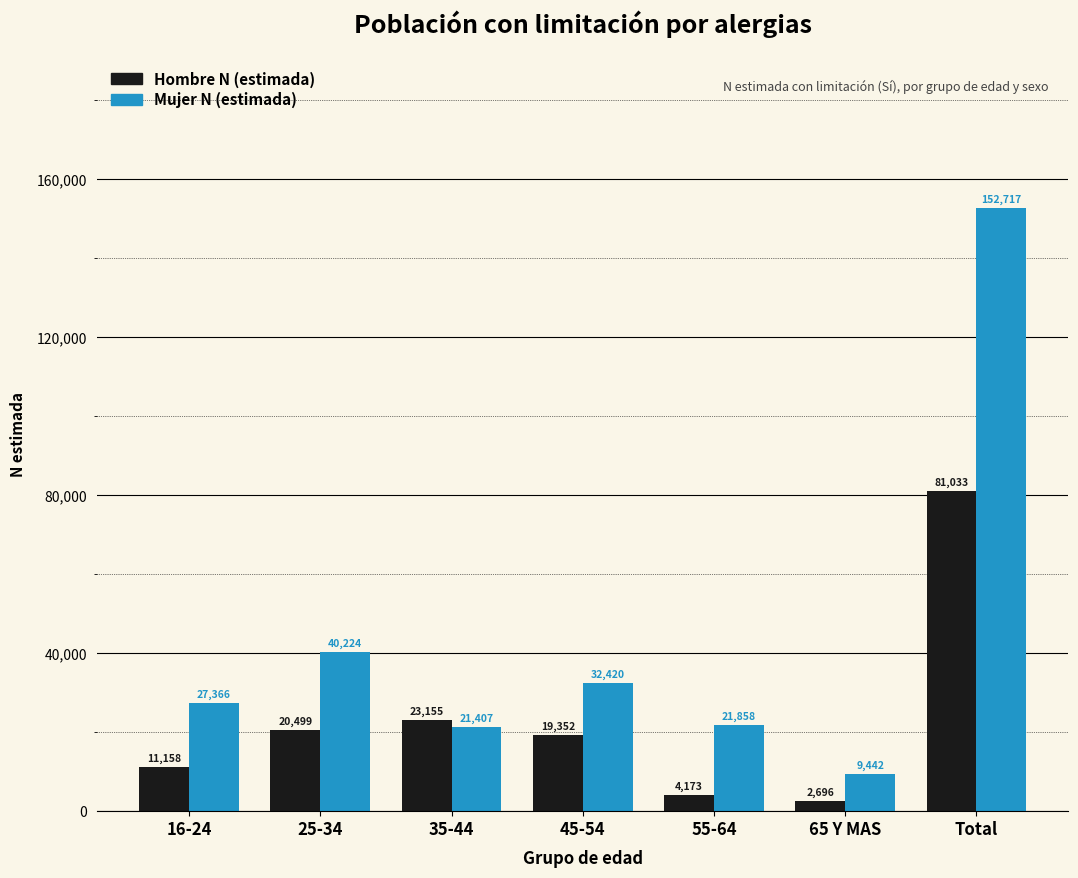

Reading left to right, extract all data points from this chart.

Hombre N (estimada): 16-24=11158	25-34=20499	35-44=23155	45-54=19352	55-64=4173	65 Y MAS=2696	Total=81033
Mujer N (estimada): 16-24=27366	25-34=40224	35-44=21407	45-54=32420	55-64=21858	65 Y MAS=9442	Total=152717